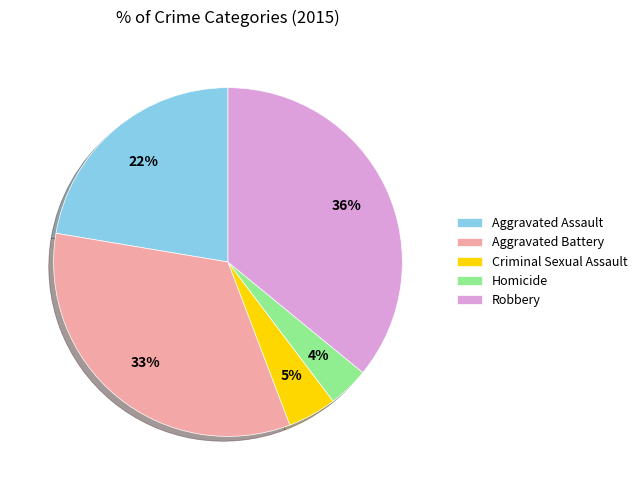

Which has a higher value, Homicide or Aggravated Battery?

Aggravated Battery